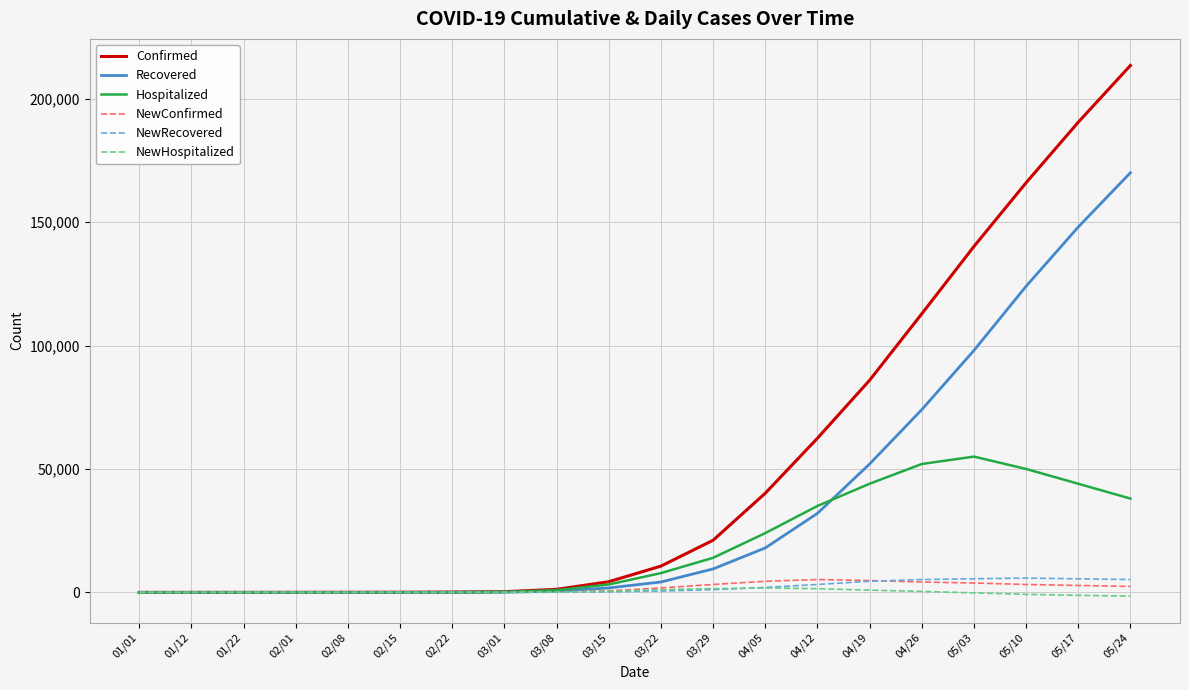

Which series has the largest range (max minus min)?

Confirmed